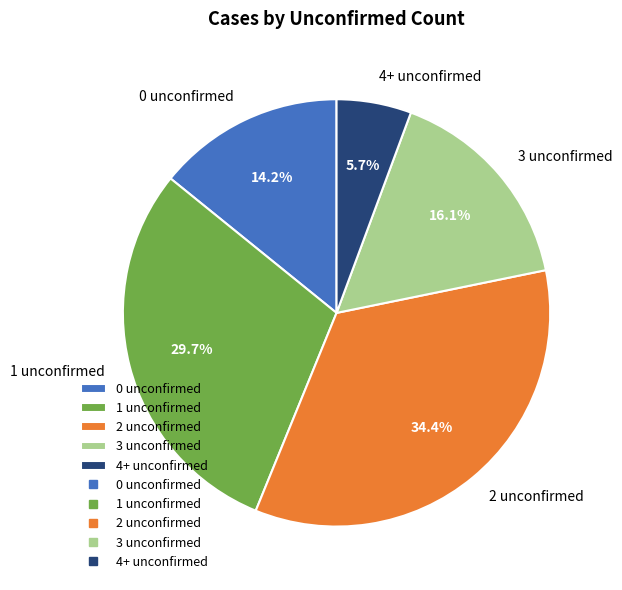

Approximately how many times larger is the value at 4+ unconfirmed compared to 3 unconfirmed?

0.4